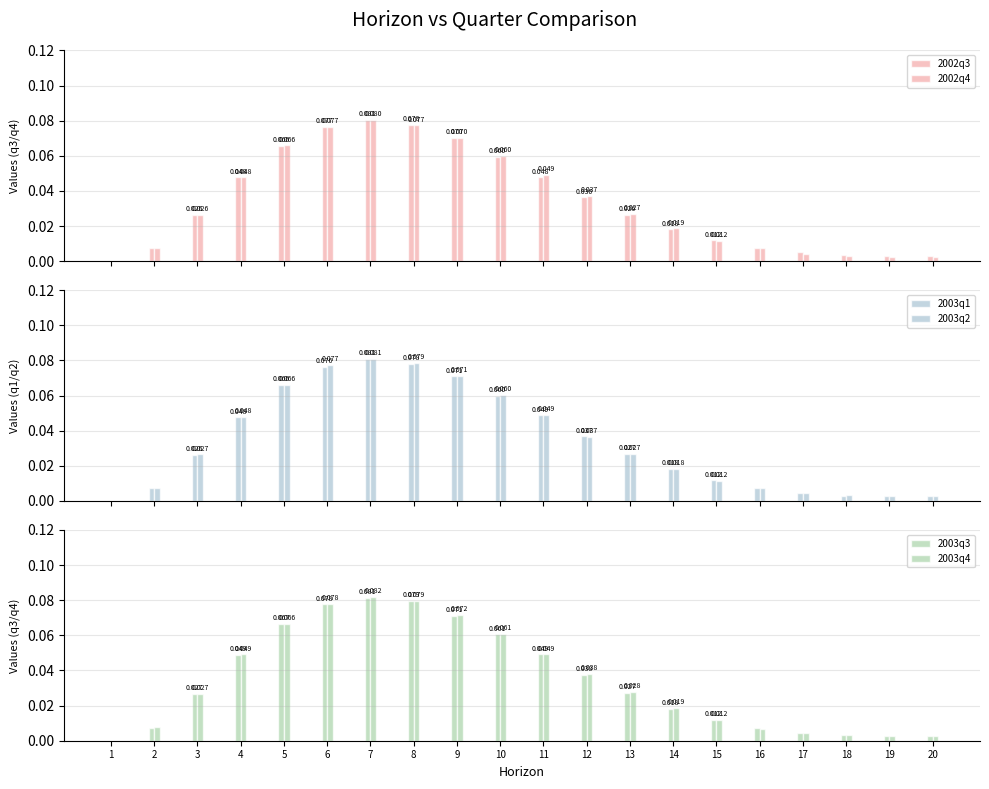

Between 15 and 17, which is larger?

15